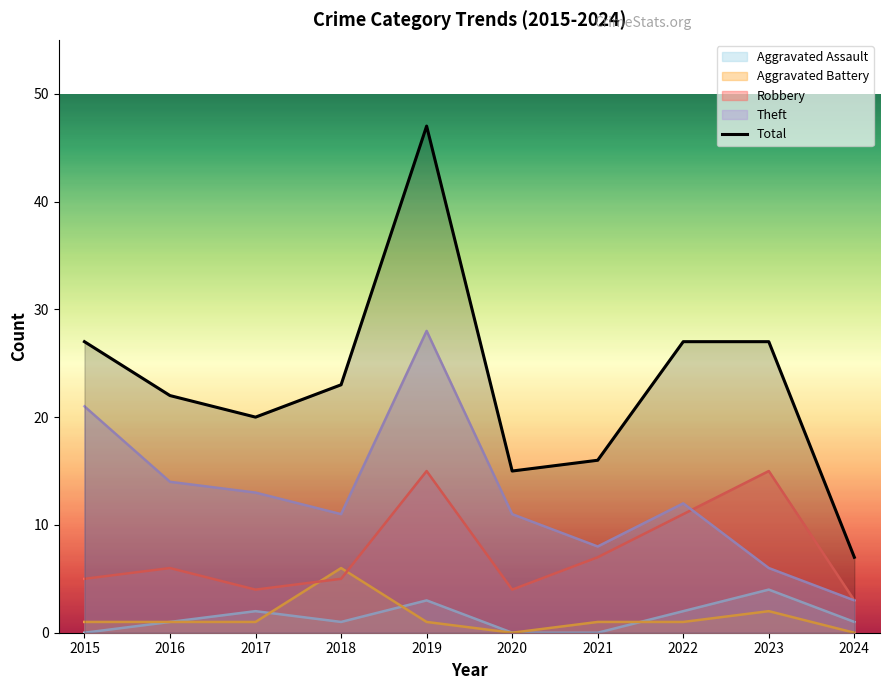

What is the value of the 1st point from the left?

27